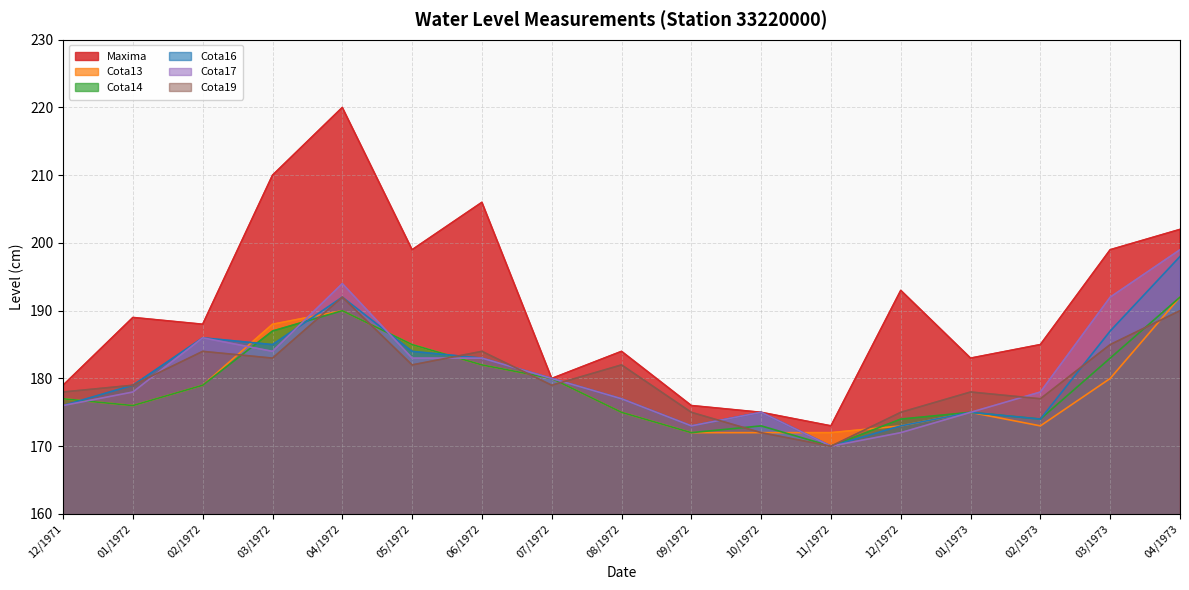

Between 12/1972 and 03/1973, which series saw the biggest shift?

Cota17